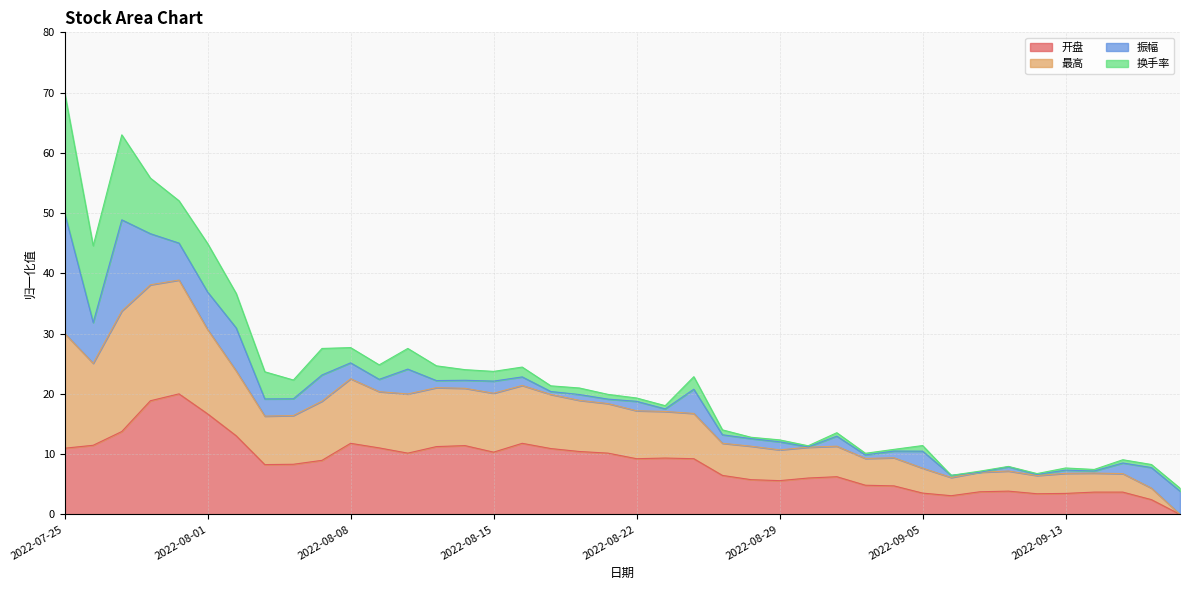

At which label does 开盘 reach its peak?

2022-07-29